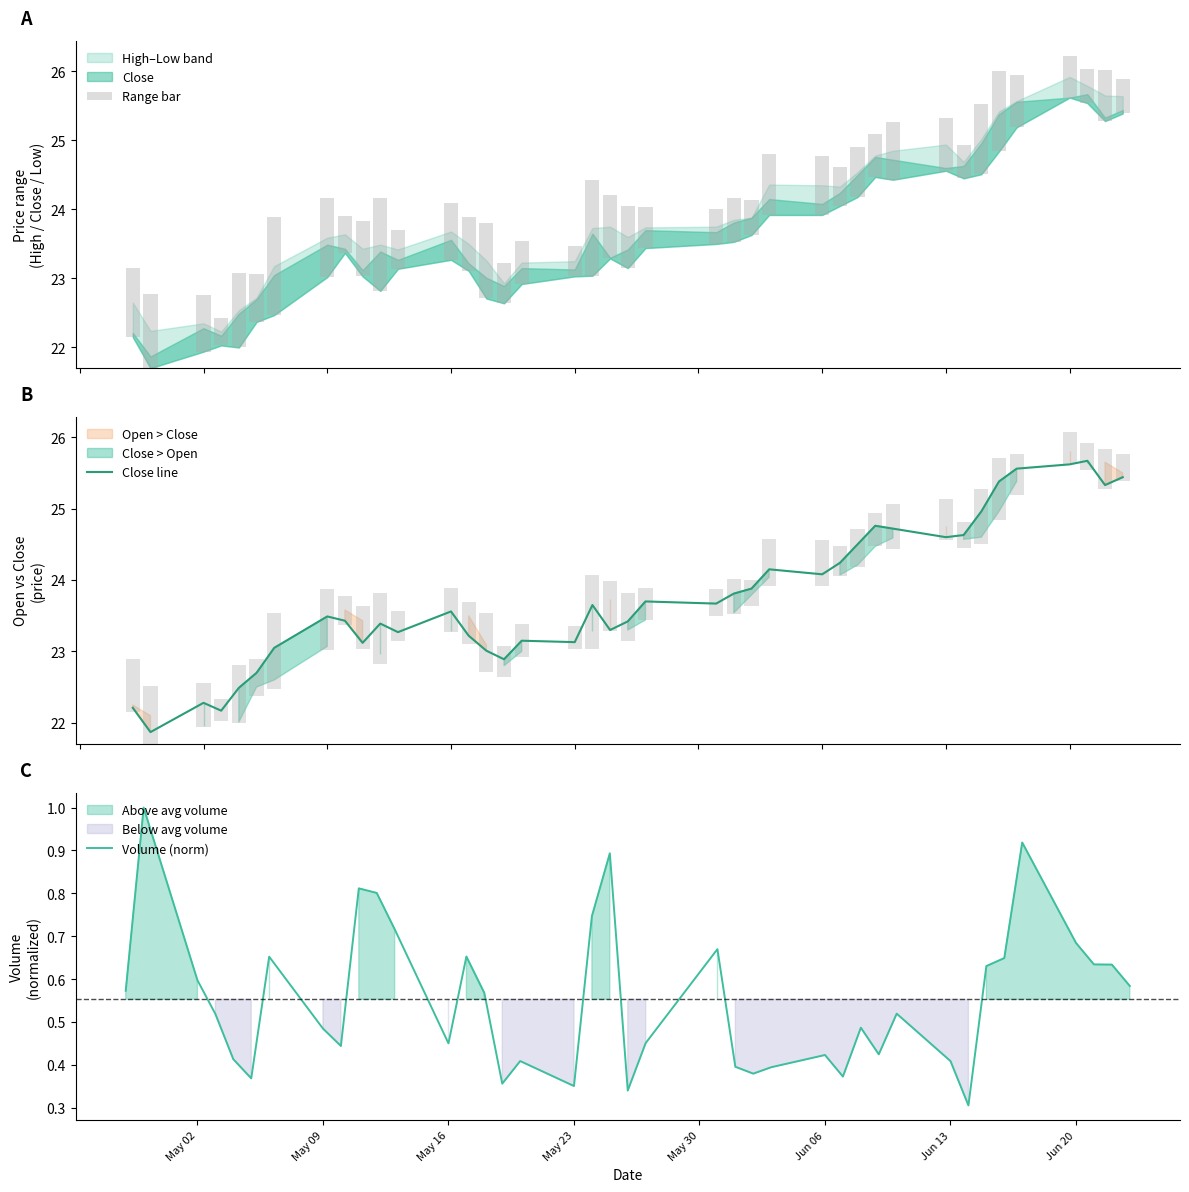

List the series in order of their peak value, lowest first.

Volume (norm), Range bar, Close line